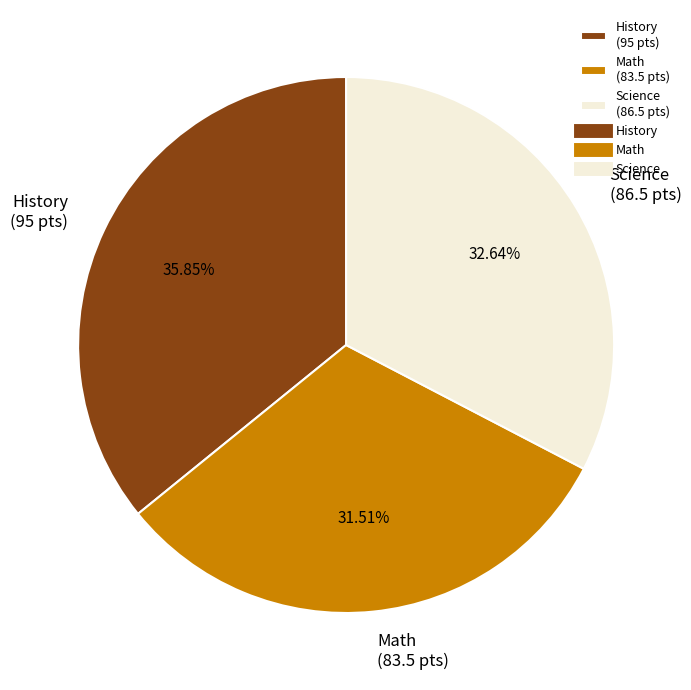

Which slice is the smallest?

Math